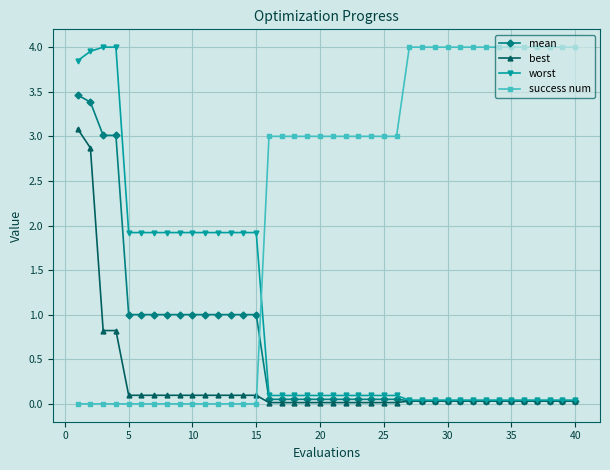

Rank the series by their average value, from highest to lowest.

success num, worst, mean, best